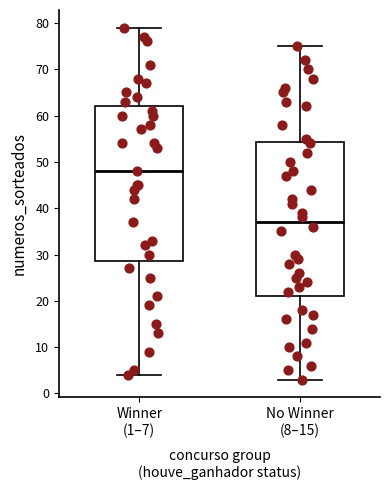

Where does the median line of the box for Winner (1–7) sit on the y-axis? The values are not printed on the chart, so give them approximately, as read against the axis.

48